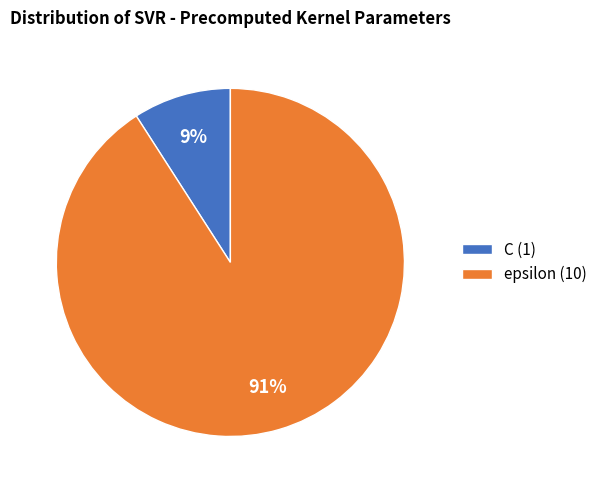

Do epsilon (10) and C (1) together represent more than half of the pie?

Yes